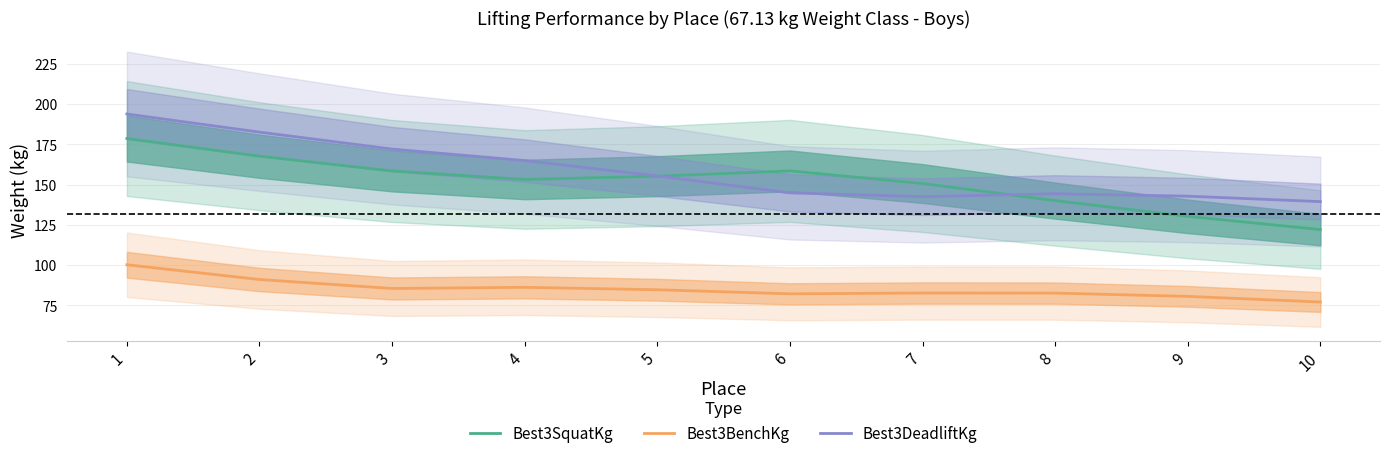

What is the value of the Best3DeadliftKg point at the 9th from the left?

142.8